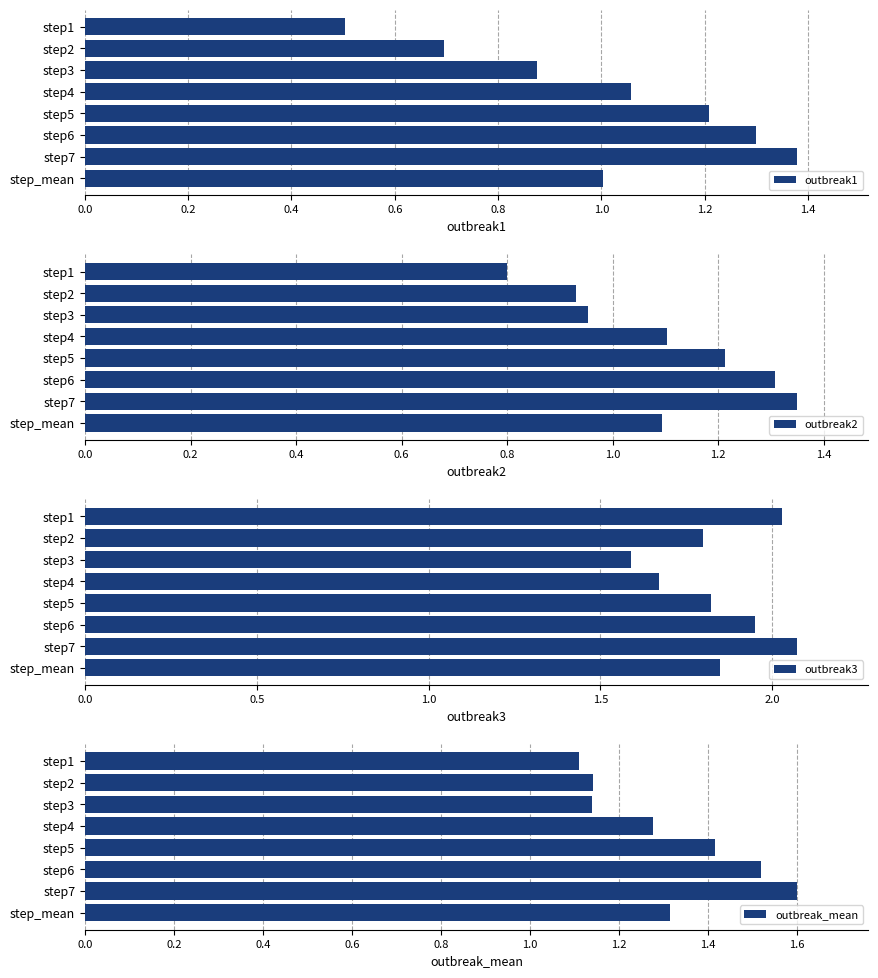

The outbreak1 series shows 1.9 at step6. True or false?

False